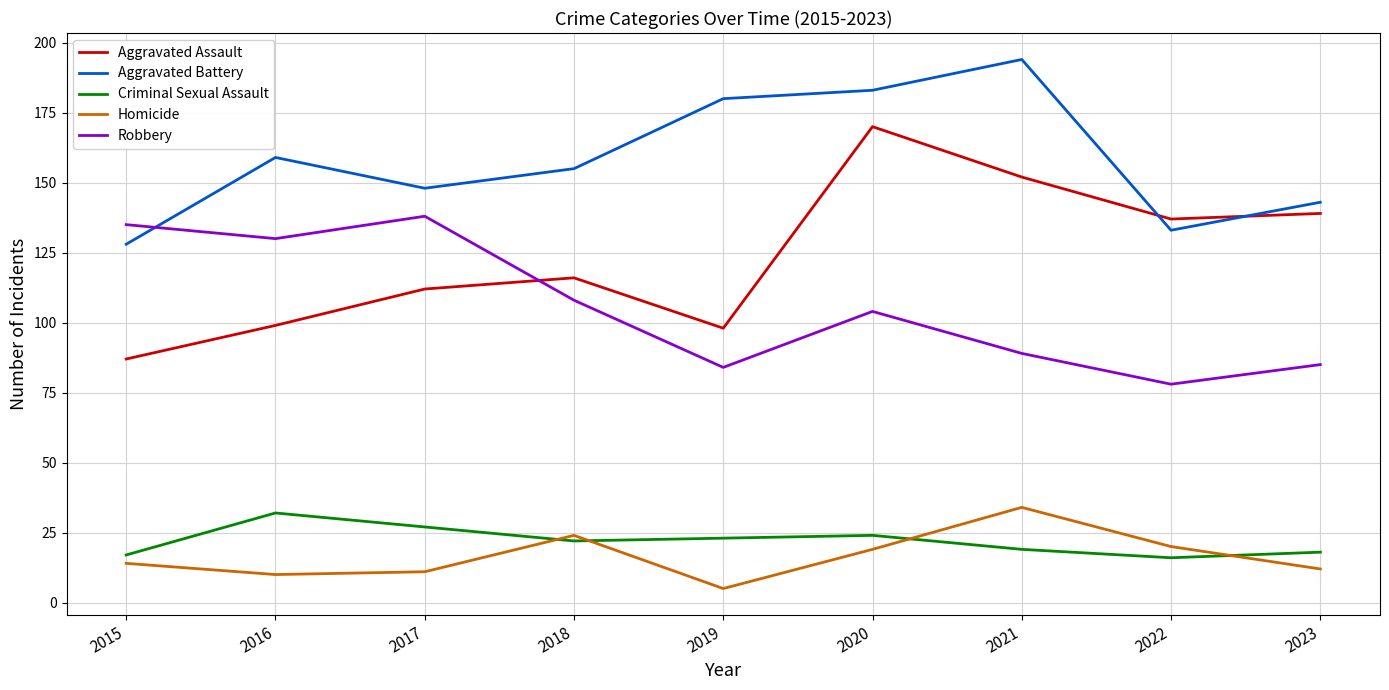

Which series ends up on top after the final intersection of Aggravated Assault and Robbery?

Aggravated Assault